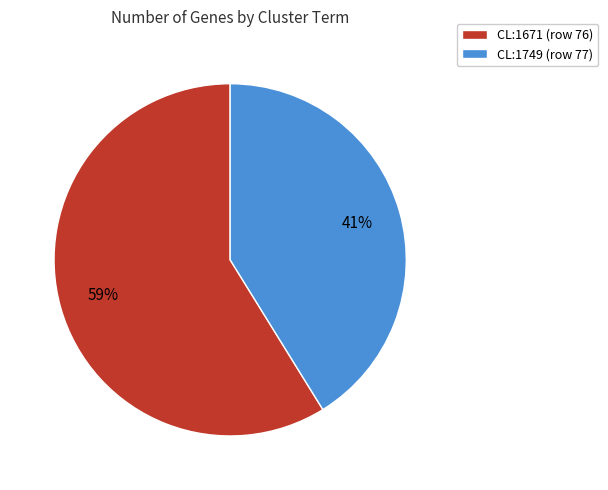

Is there any slice that represents more than half of the pie?

Yes